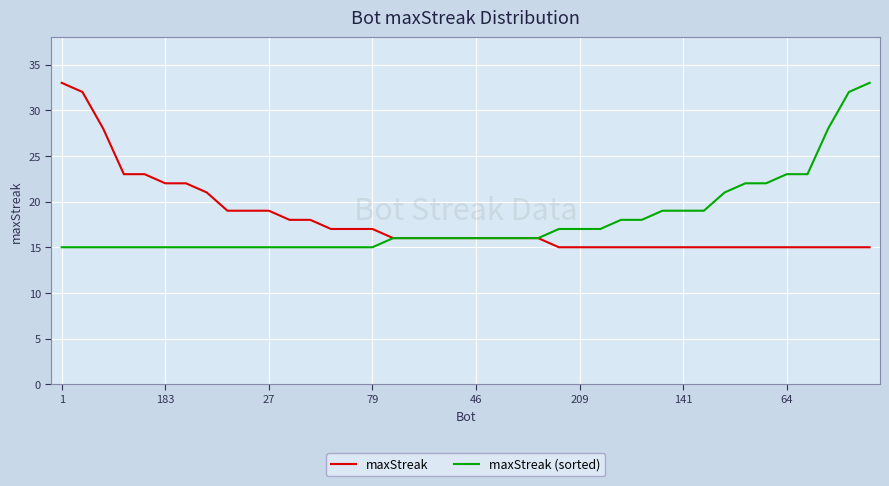

What is the difference between the second highest and minimum values in the maxStreak series?

17